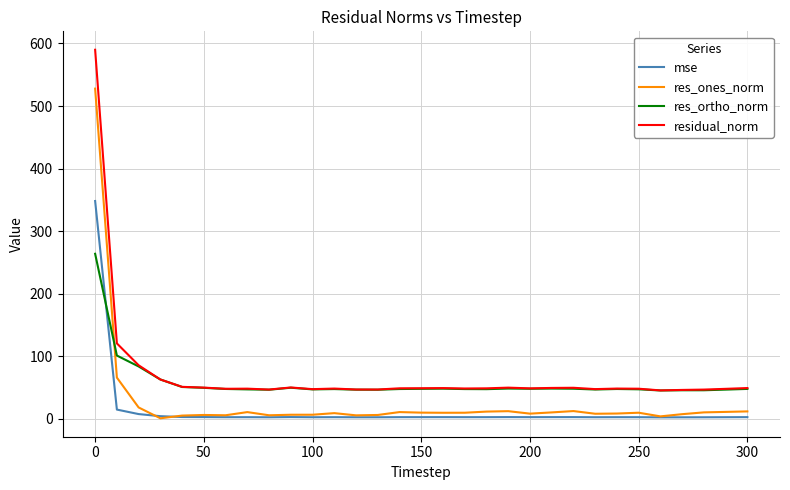

True or false: mse and residual_norm cross at least once.

False